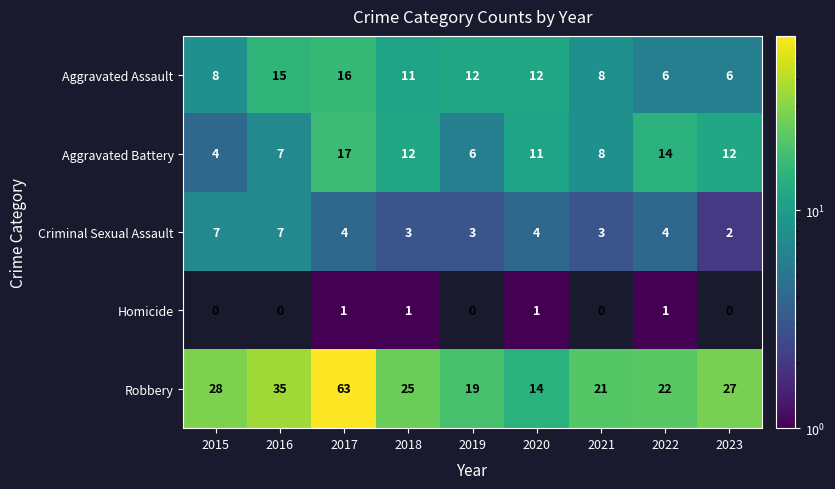

The value of Aggravated Battery at 2018 is 19. True or false?

False